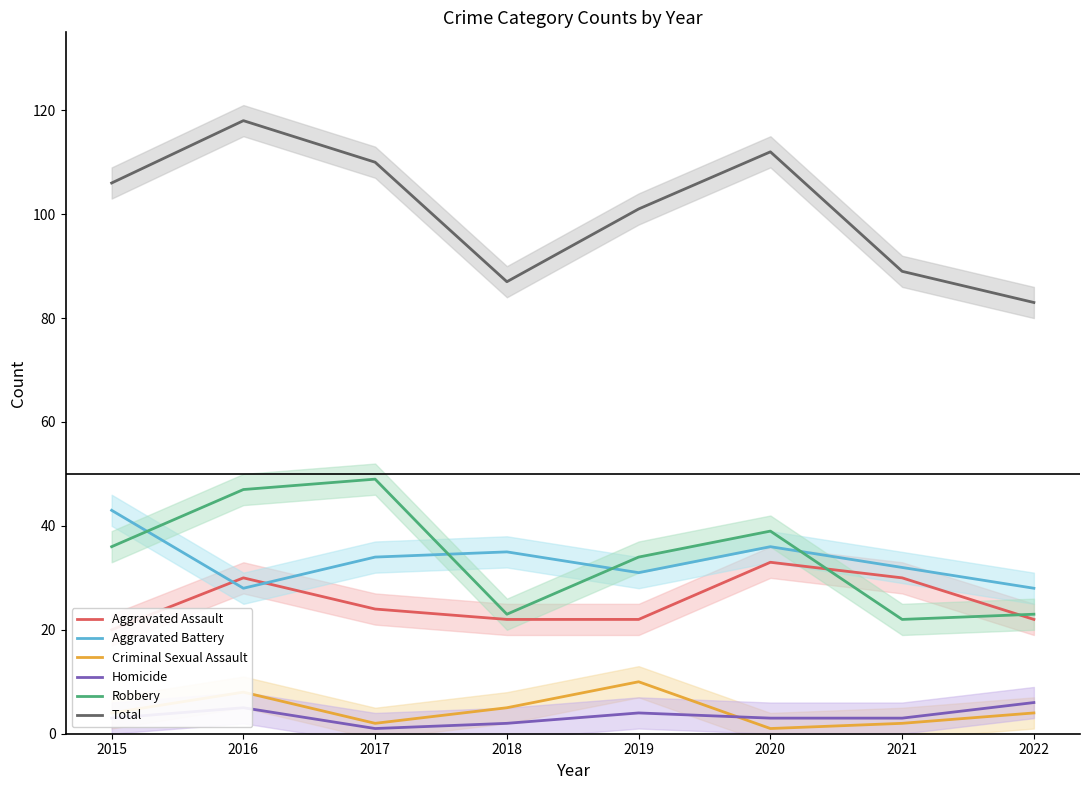

What is the spread (max minus min) of values at 2016?

113